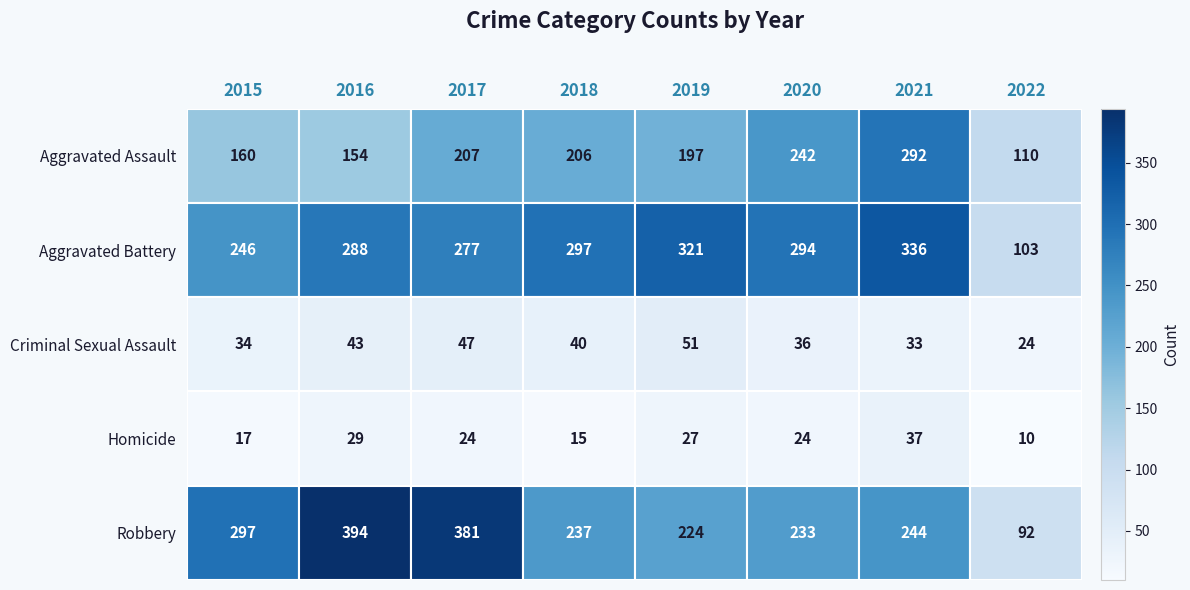

What value does the Homicide series have at 2021?

37